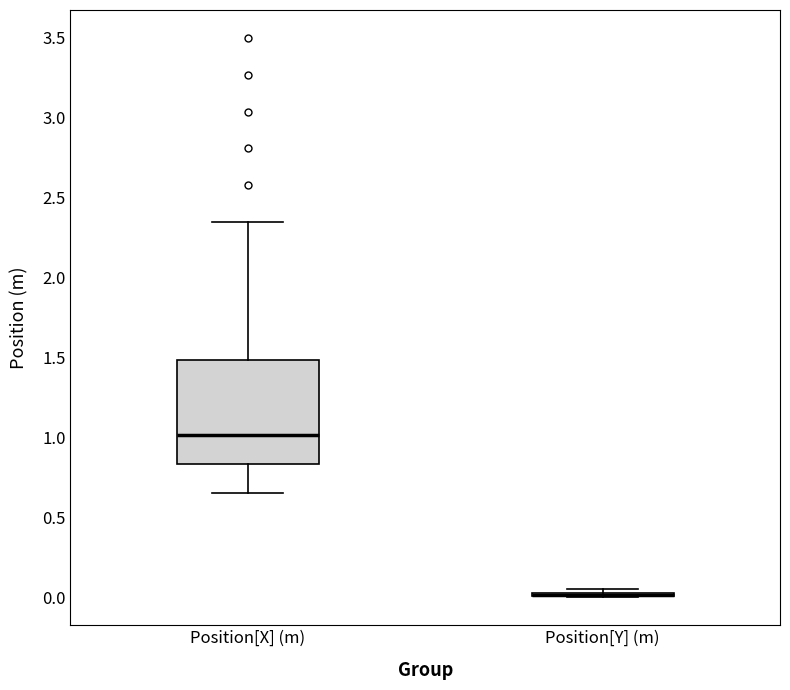

Reading left to right, transcribe this box plot: for each box, give where its median line is, the range the box spans, and where its two whiskers end, as read against the y-axis. The values are not printed on the chart, so give them approximately, as read against the axis.

Position[X] (m): median 1.00, box 0.85 to 1.50, whiskers 0.65 to 2.35
Position[Y] (m): box collapsed to a line at 0.00, whiskers 0.00 to 0.05